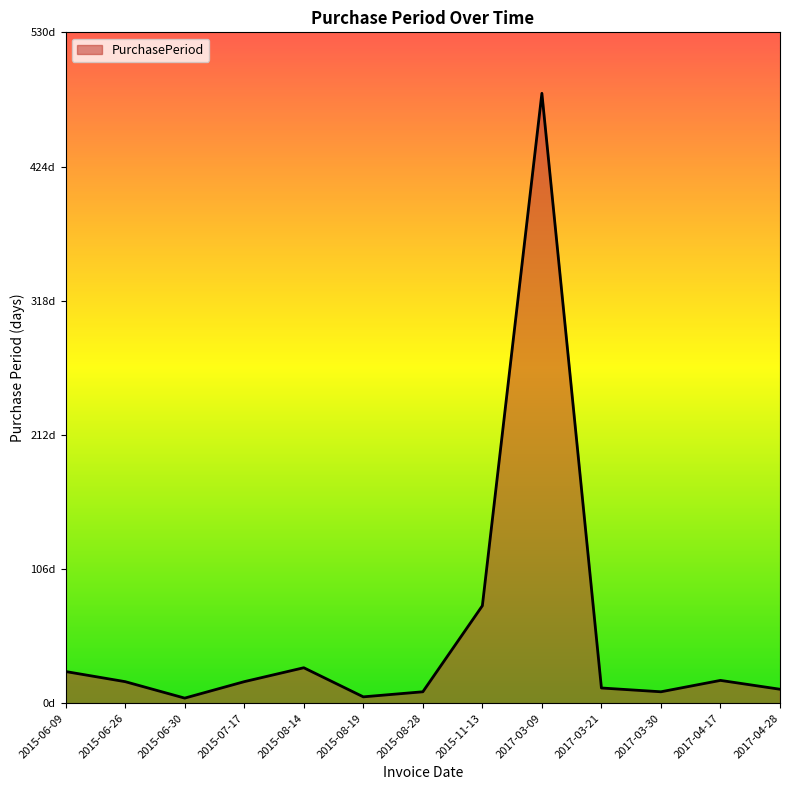

Approximately how many times larger is the value at 2015-06-26 compared to 2015-08-28?

1.9